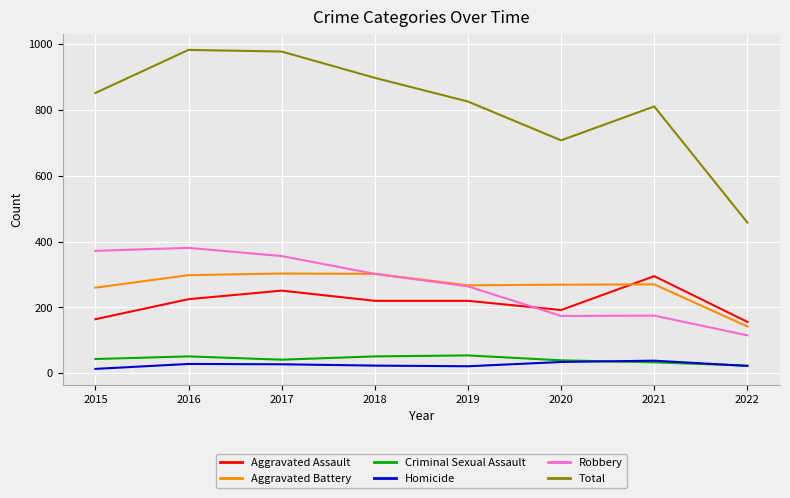

True or false: Total and Aggravated Battery cross at least once.

False